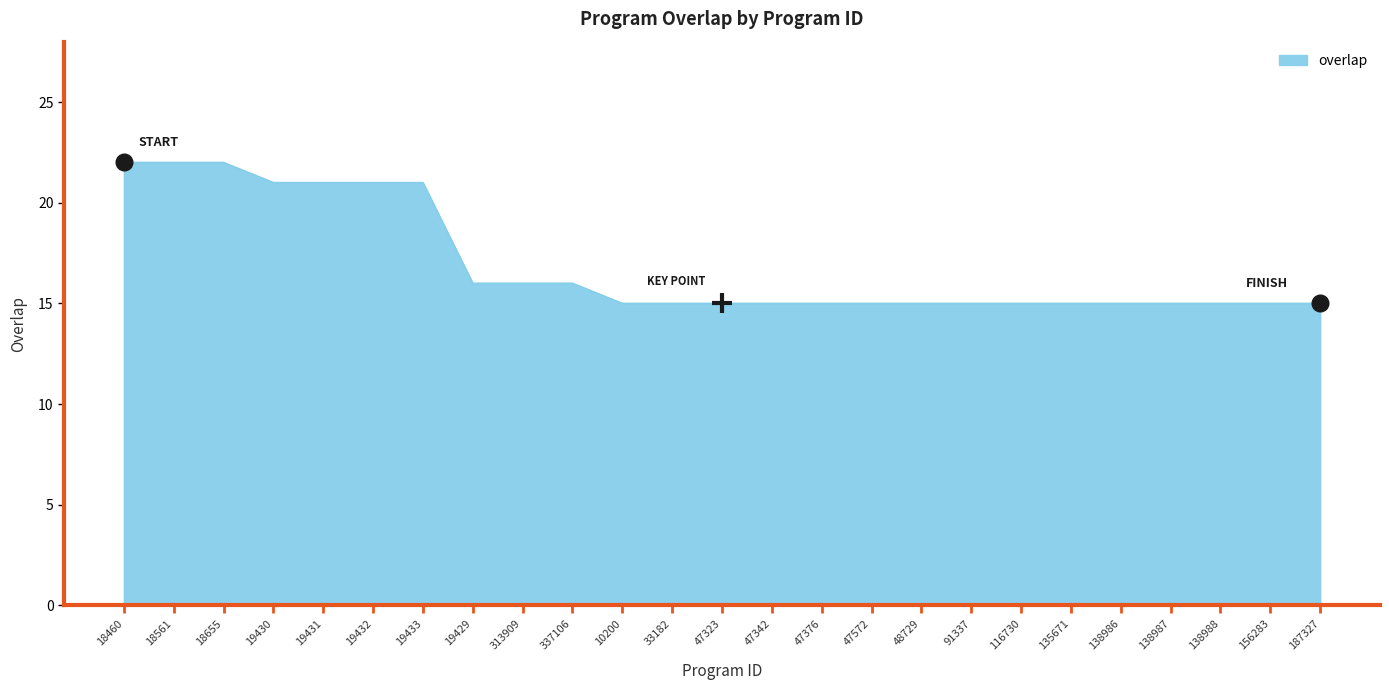

What is the average value?

17